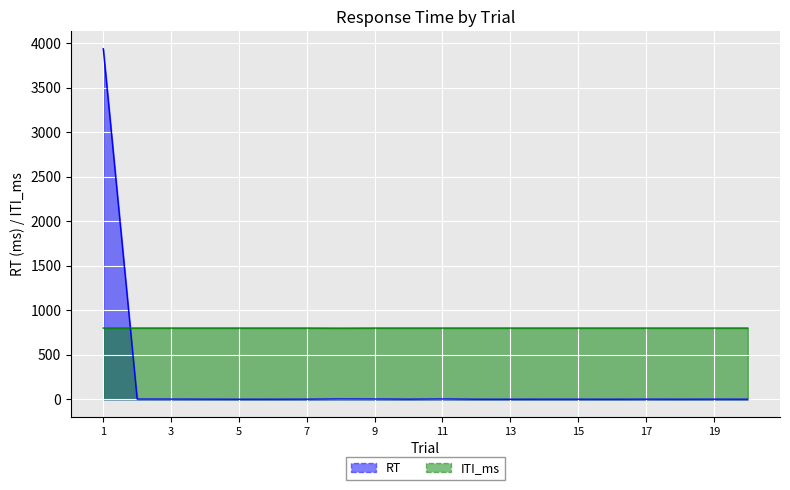

Reading right to left, list all the values displayed in this chart.

RT: 20=1.1	19=1.4	18=1.1	17=1.5	16=0.9	15=1.1	14=1.2	13=0.8	12=1.1	11=3.2	10=1.5	9=2.9	8=3.5	7=1.6	6=1.1	5=0.9	4=1.5	3=2.1	2=2.4	1=3935.9
ITI_ms: 20=800.0	19=800.0	18=800.0	17=800.0	16=800.0	15=800.0	14=800.0	13=800.0	12=800.0	11=800.0	10=800.0	9=800.0	8=799.0	7=800.0	6=800.0	5=800.0	4=800.0	3=800.0	2=800.0	1=800.0